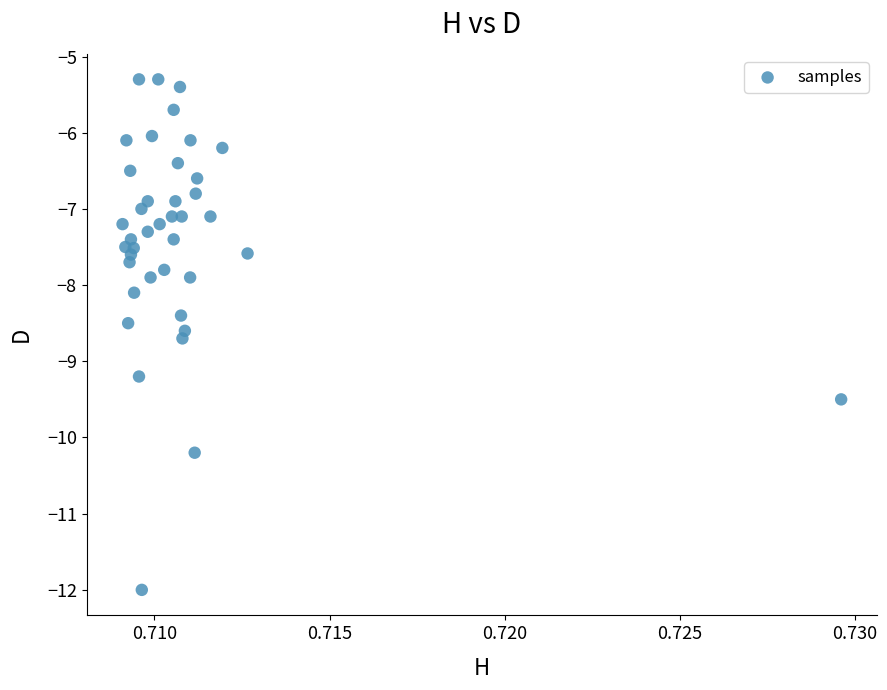

What is the range of Y values (max minus min)?

6.7